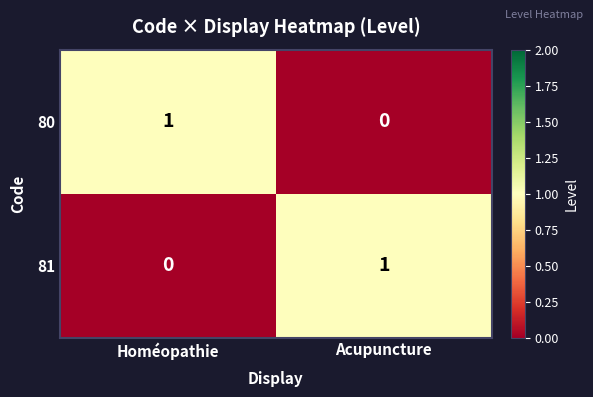

At which label does 80 reach its peak?

Homéopathie